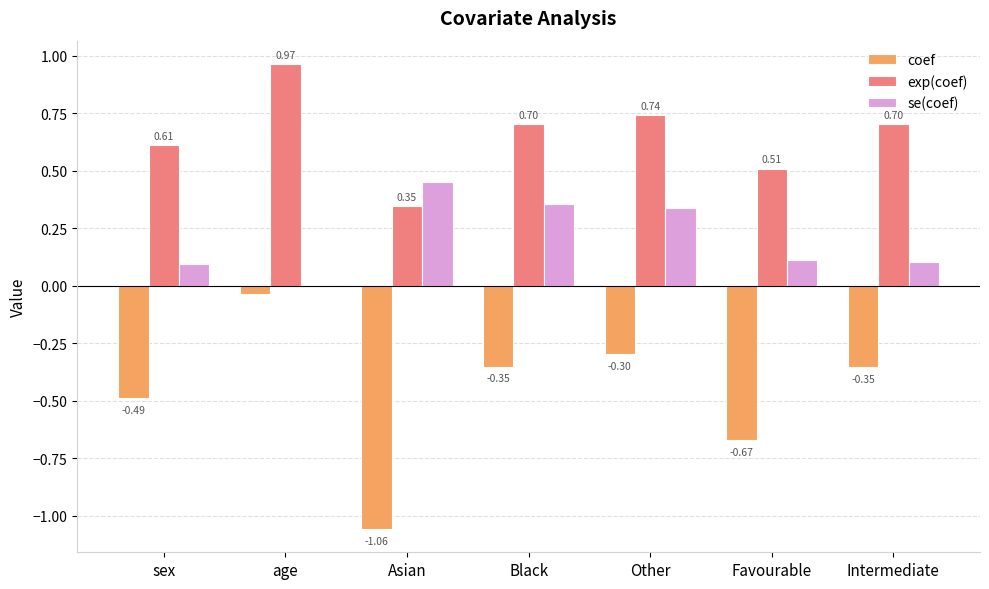

Is the value of coef at Black greater than the value of se(coef) at Favourable?

No